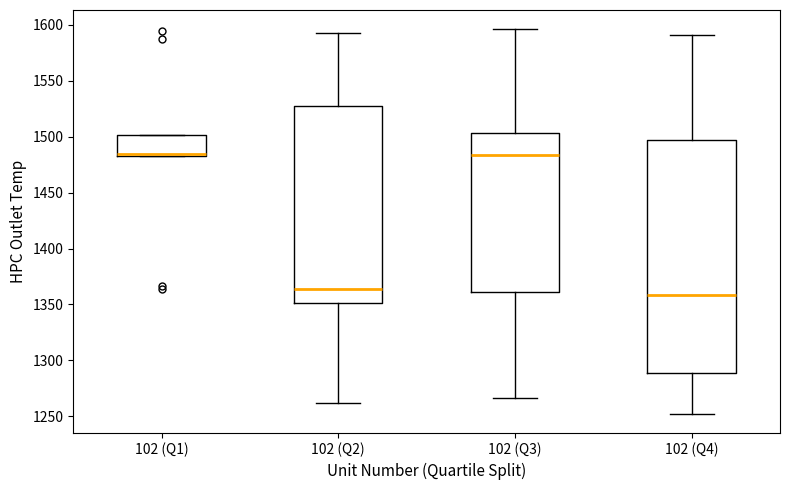

Reading left to right, transcribe this box plot: for each box, give where its median line is, the range the box spans, and where its two whiskers end, as read against the y-axis. The values are not printed on the chart, so give them approximately, as read against the axis.

102 (Q1): median 1485 (just above the box's lower edge), box 1485 to 1500, whiskers 1485 to 1500
102 (Q2): median 1365, box 1350 to 1530, whiskers 1260 to 1595
102 (Q3): median 1485, box 1360 to 1505, whiskers 1265 to 1595
102 (Q4): median 1360, box 1290 to 1495, whiskers 1250 to 1590